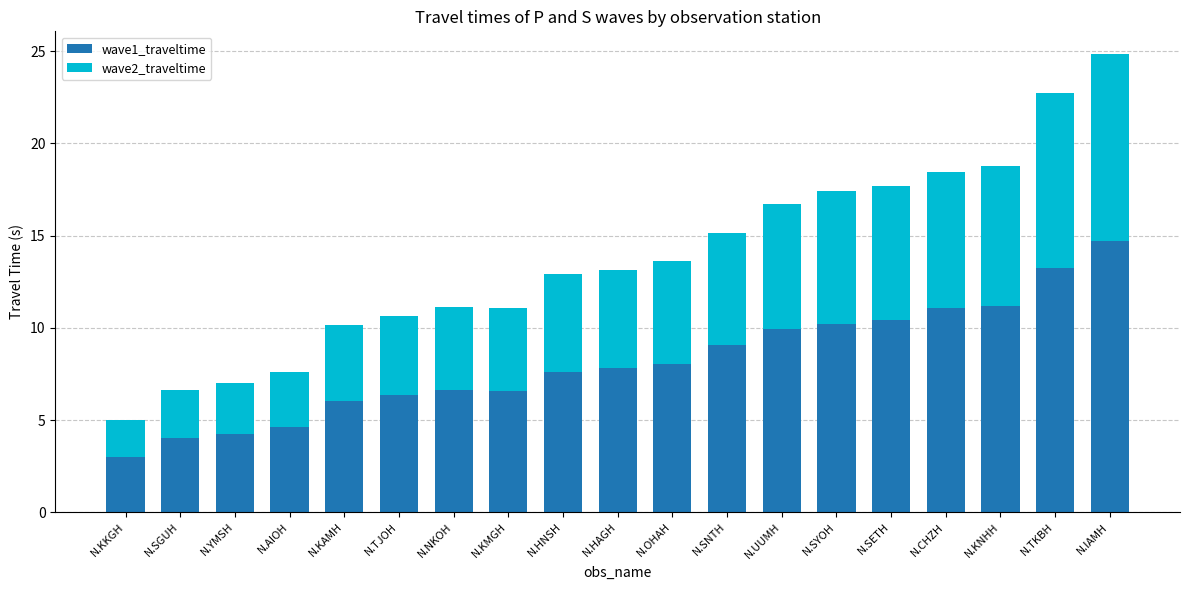

What is the total value across all series at N.OHAH?

13.6